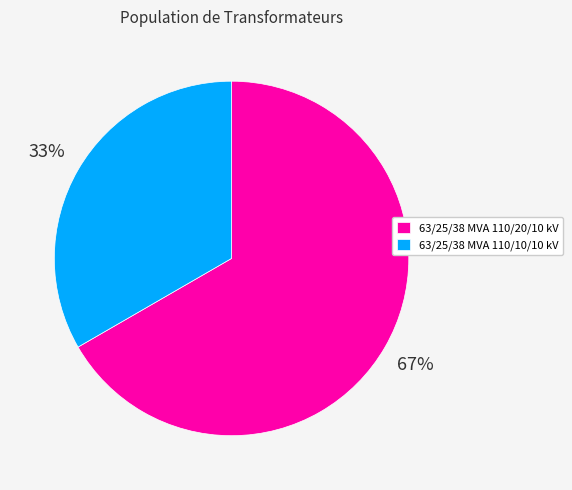

Count the number of slices in the pie.

2